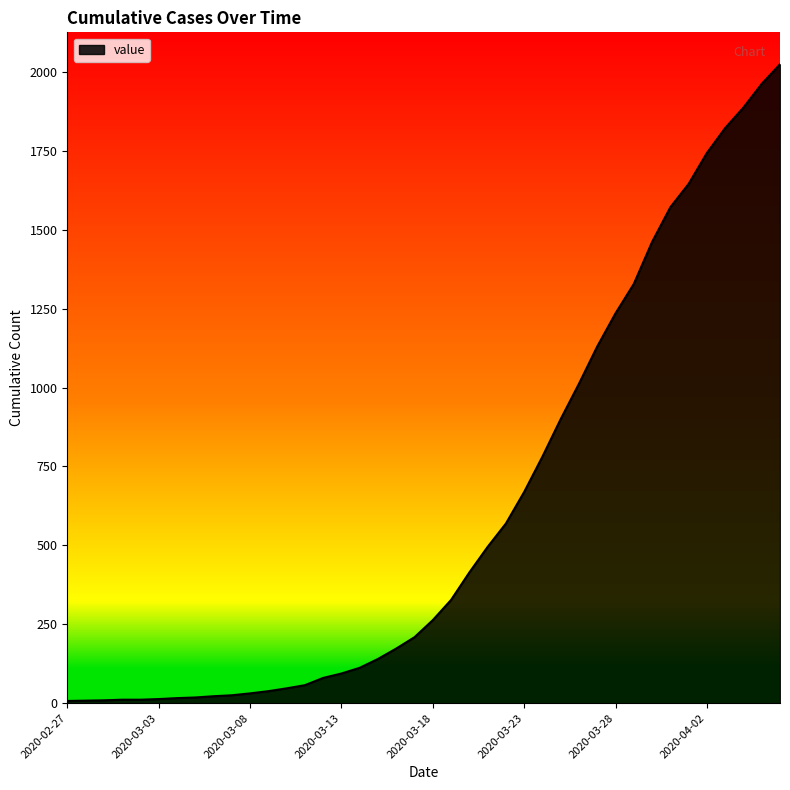

What is the greatest value displayed?

2024